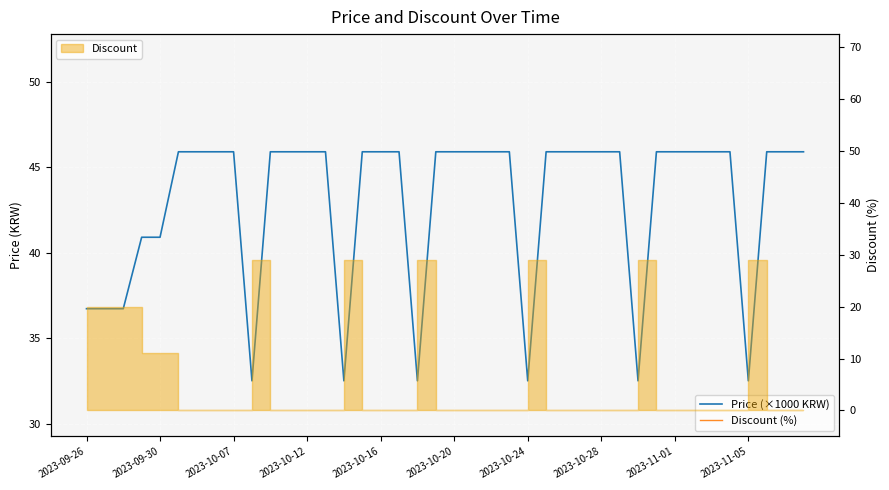

Reading right to left, transcribe all the data shown in this chart.

Price (×1000 KRW): 45.9	45.9	45.9	32.5	45.9	45.9	45.9	45.9	45.9	32.5	45.9	45.9	45.9	45.9	45.9	32.5	45.9	45.9	45.9	45.9	45.9	32.5	45.9	45.9	45.9	32.5	45.9	45.9	45.9	45.9	32.5	45.9	45.9	45.9	45.9	40.9	40.9	36.7	36.7	36.7
Discount (%): 0.0	0.0	0.0	29.0	0.0	0.0	0.0	0.0	0.0	29.0	0.0	0.0	0.0	0.0	0.0	29.0	0.0	0.0	0.0	0.0	0.0	29.0	0.0	0.0	0.0	29.0	0.0	0.0	0.0	0.0	29.0	0.0	0.0	0.0	0.0	11.0	11.0	20.0	20.0	20.0